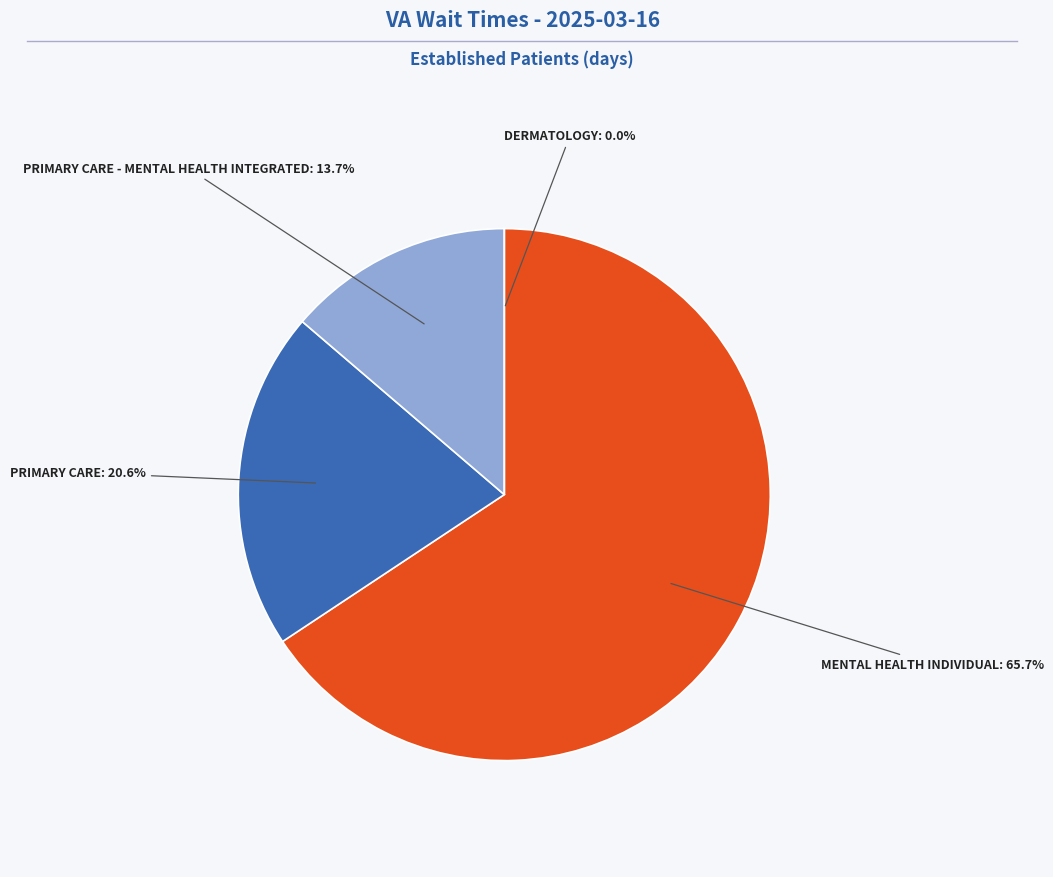

To the nearest percent, what is the combined percentage of PRIMARY CARE - MENTAL HEALTH INTEGRATED and MENTAL HEALTH INDIVIDUAL?

79%